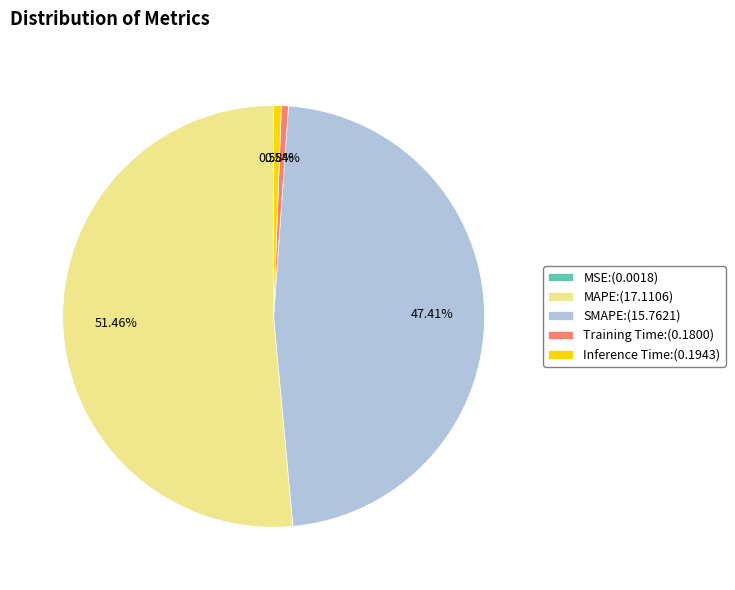

True or false: Inference Time accounts for 11% of the total.

False